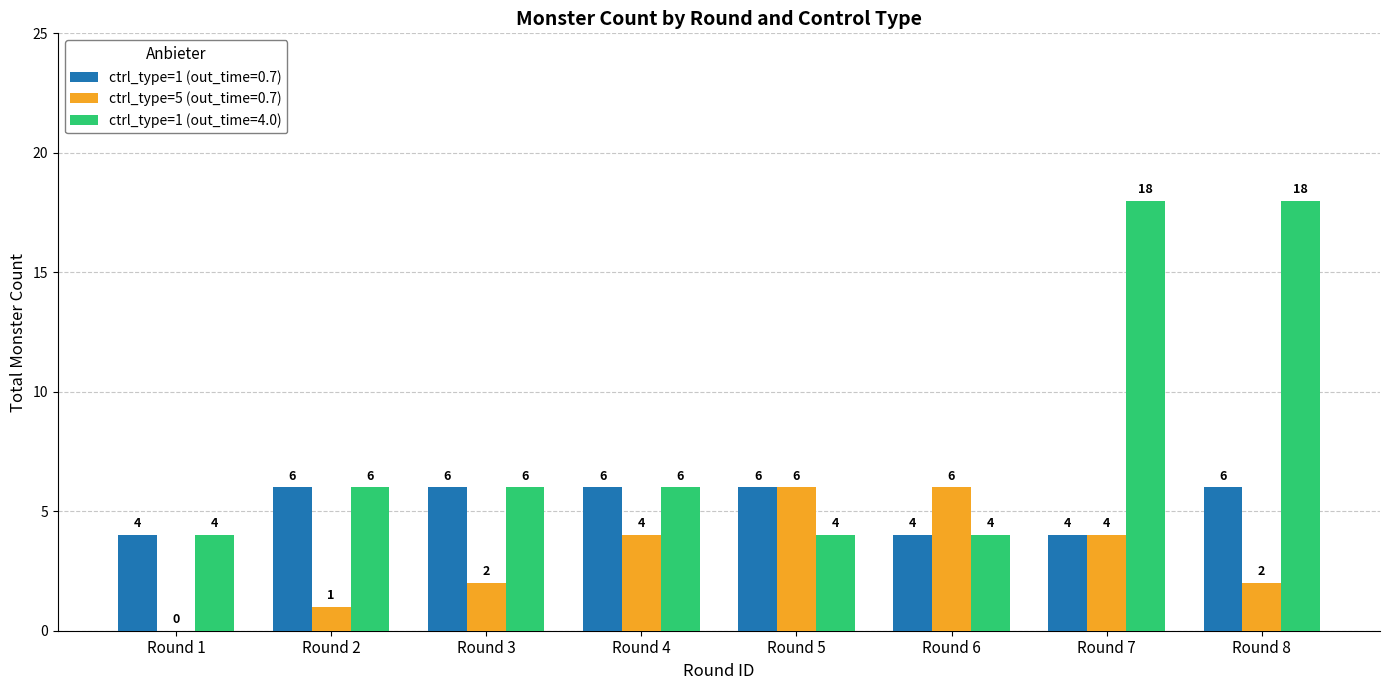

What are all the series names shown in the legend?

ctrl_type=1 (out_time=0.7), ctrl_type=5 (out_time=0.7), ctrl_type=1 (out_time=4.0)